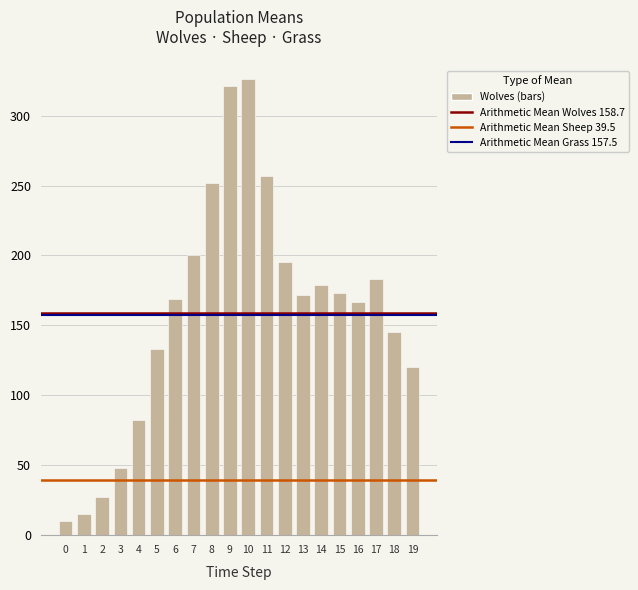

What is the change in value from 1 to 5?

+118